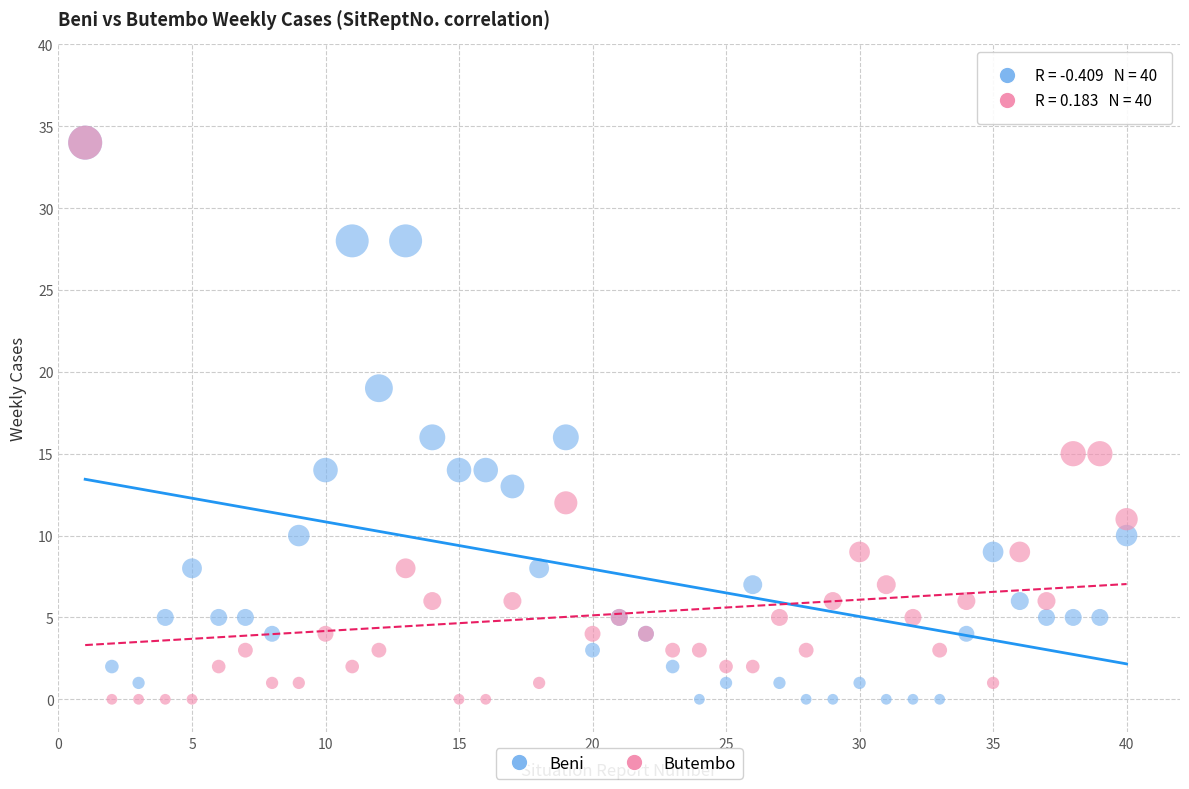

What are all the series names shown in the legend?

Beni, Butembo